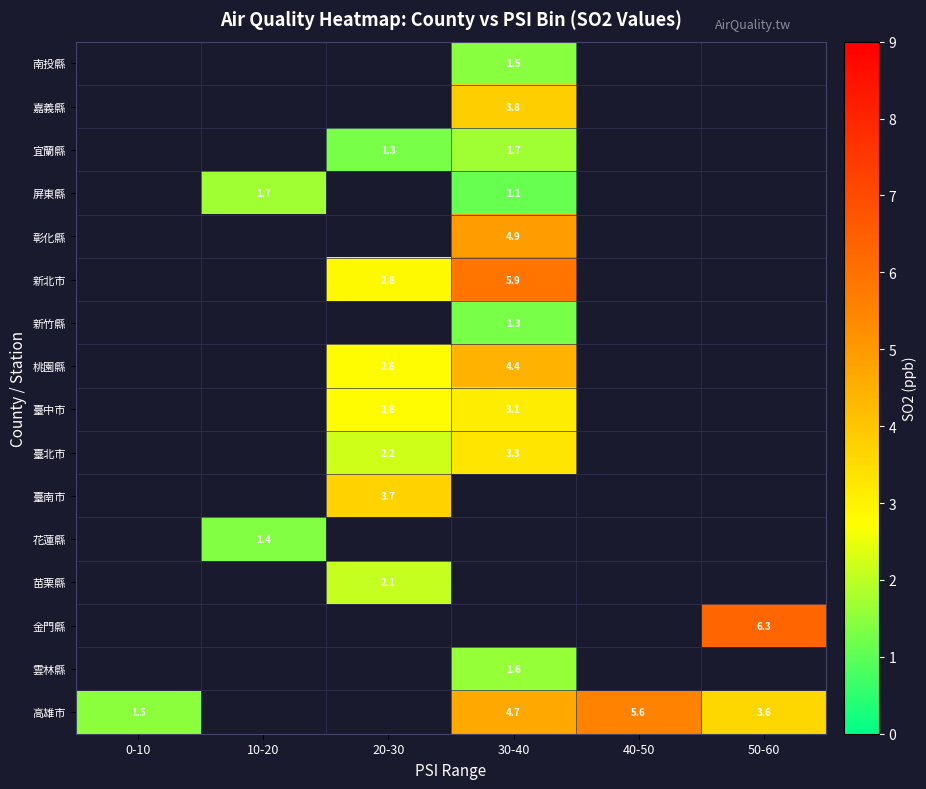

How many values in the 臺北市 series are below 3?

1